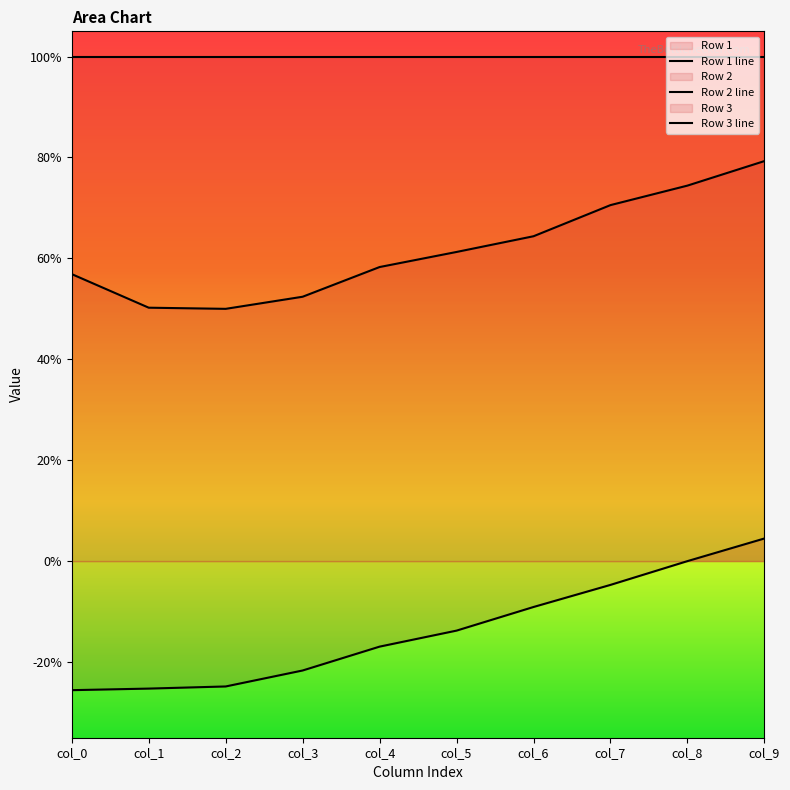

True or false: Row 3 line has a value of -0.5 at col_1.

False